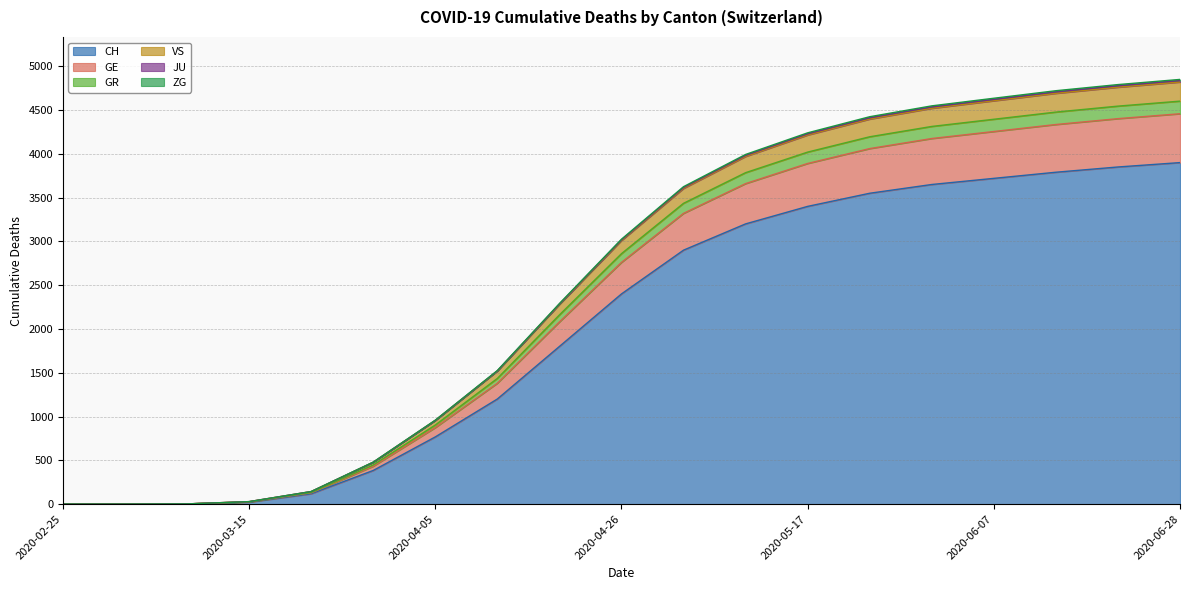

What is the difference between the highest and lowest values at 2020-06-28?

950